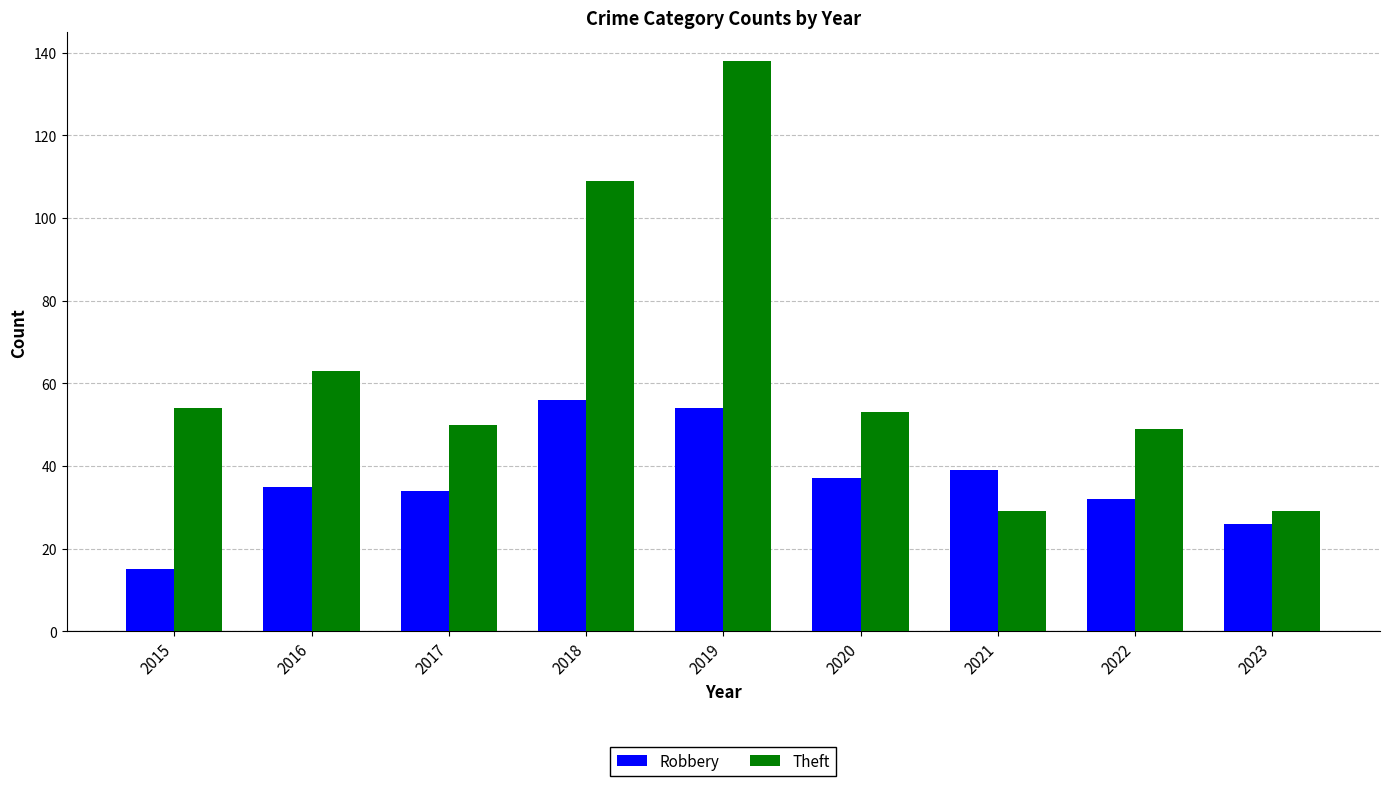

Rank the series by their average value, from highest to lowest.

Theft, Robbery